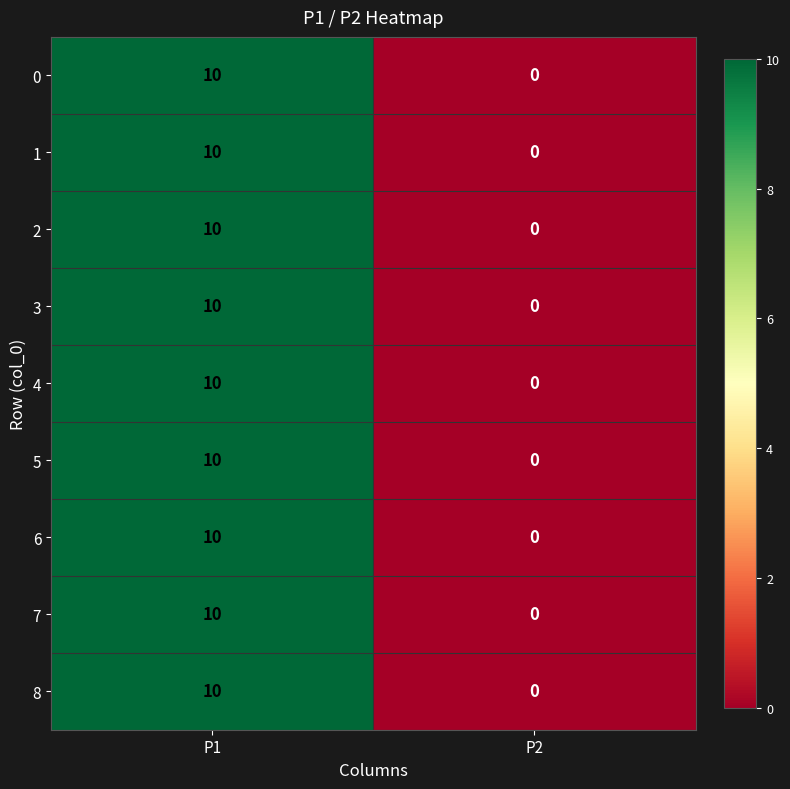

Reading left to right, transcribe all the data shown in this chart.

0: 10	0
1: 10	0
2: 10	0
3: 10	0
4: 10	0
5: 10	0
6: 10	0
7: 10	0
8: 10	0